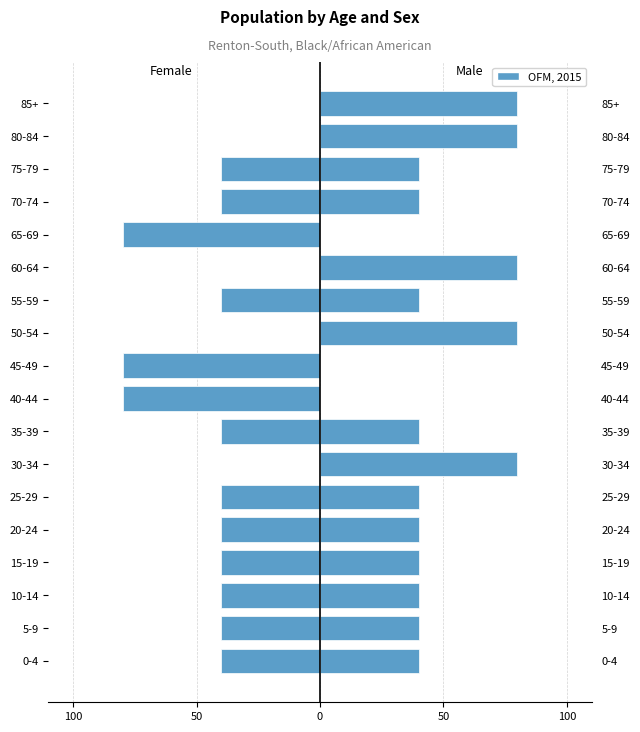

Where does the OFM, 2015 series first go above 40?

30-34